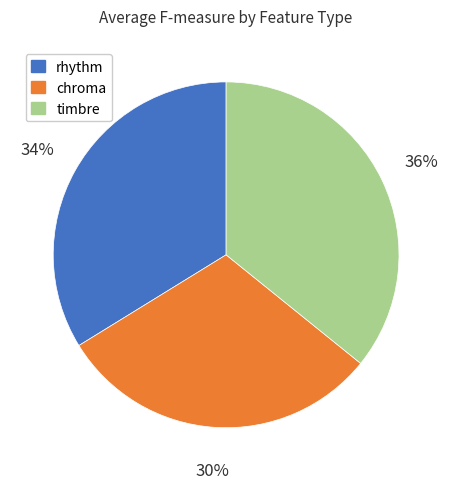

To the nearest percent, what is the combined percentage of timbre and chroma?

66%